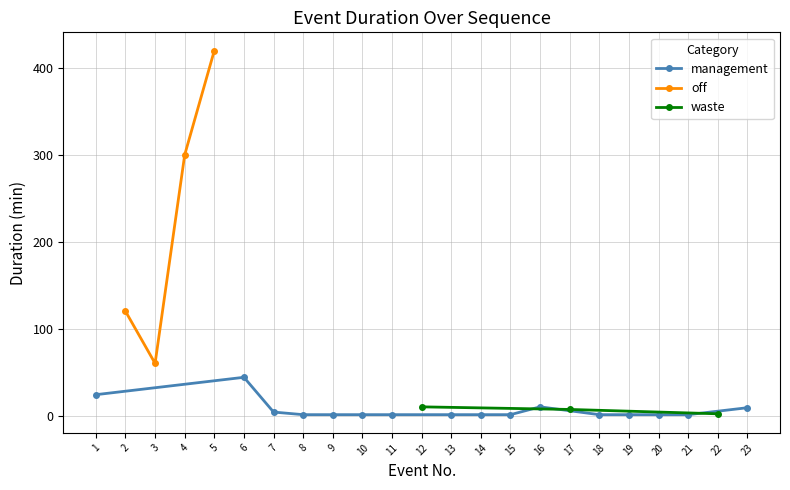

Does the chart have visible grid lines?

Yes